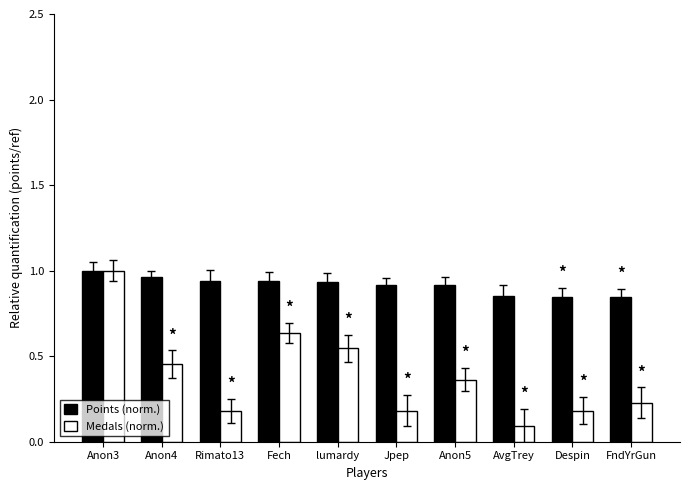

At which category is the sum across all series the highest?

Anon3